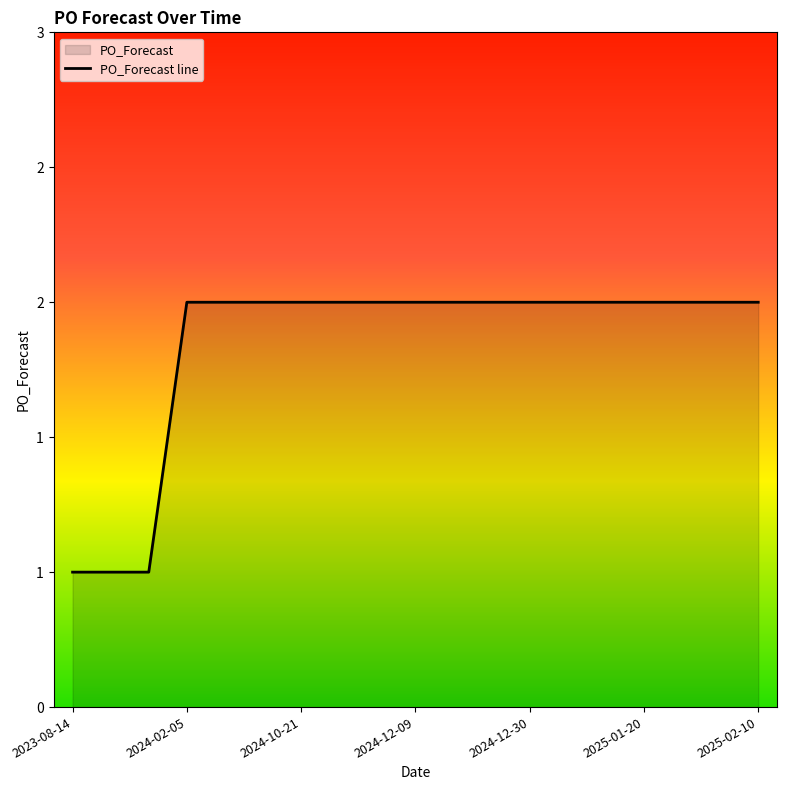

How many data points are less than 2?

3